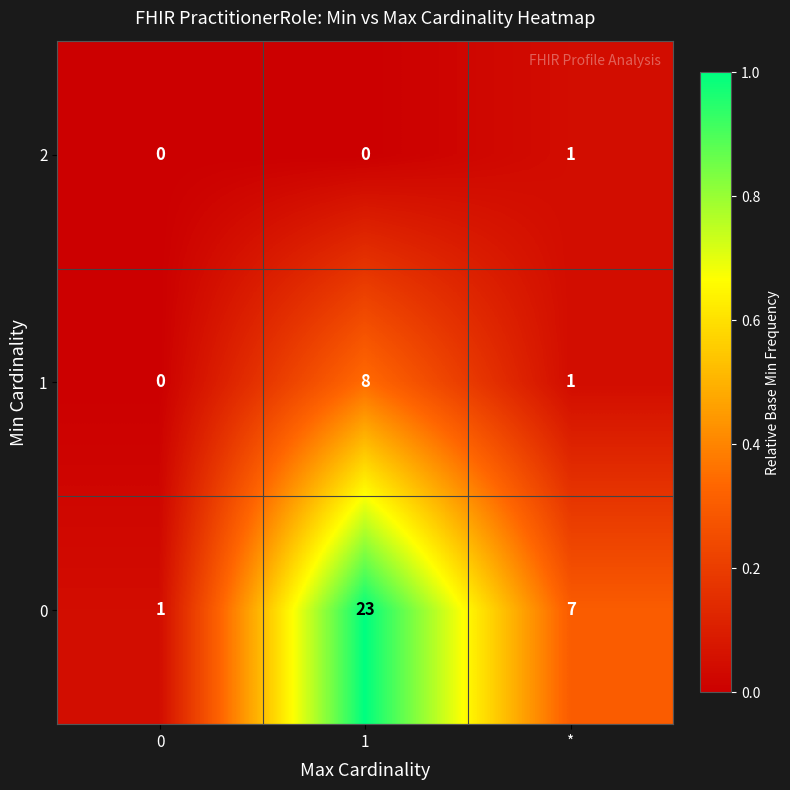

How many categories are shown in the chart?

3